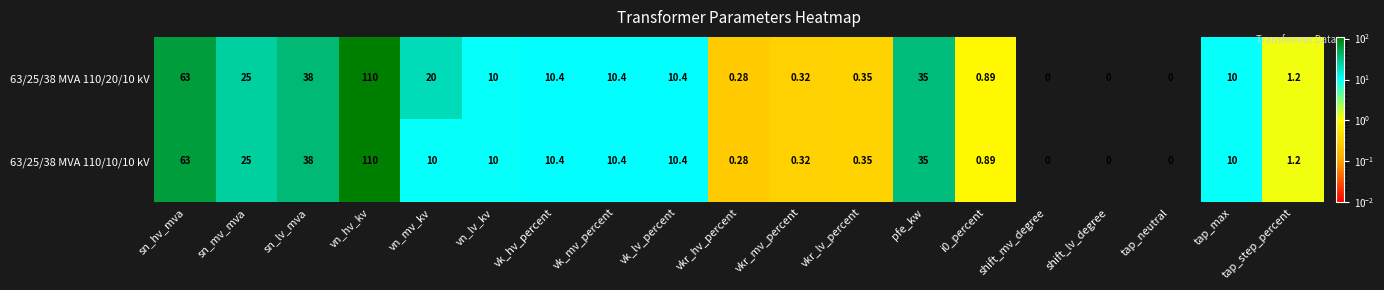

List the series in order of their overall mean, highest first.

63/25/38 MVA 110/20/10 kV, 63/25/38 MVA 110/10/10 kV